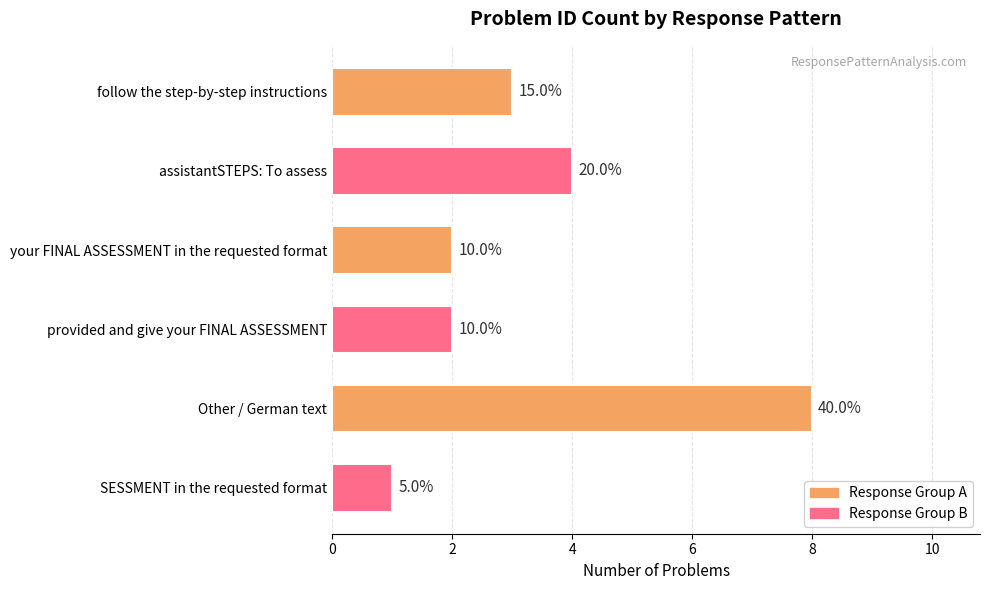

Does the chart contain any negative values?

No